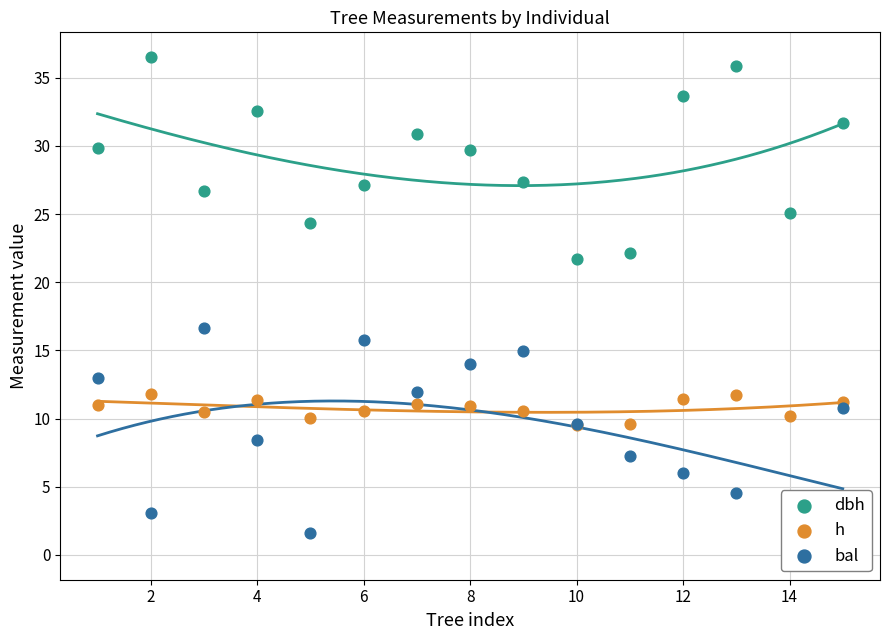

What are all the series names shown in the legend?

dbh, h, bal